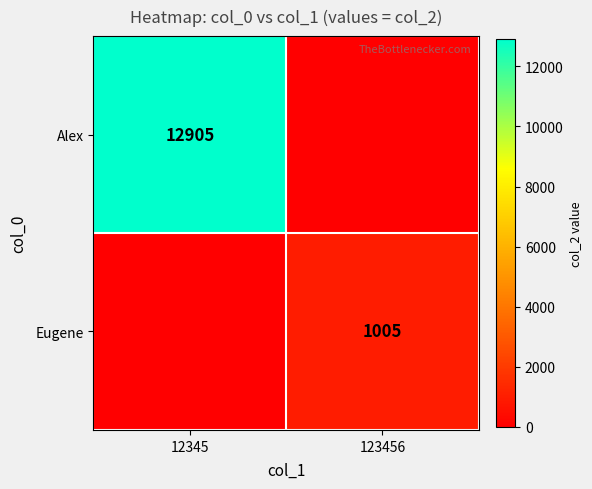

What is the spread (max minus min) of values at 12345?

12905